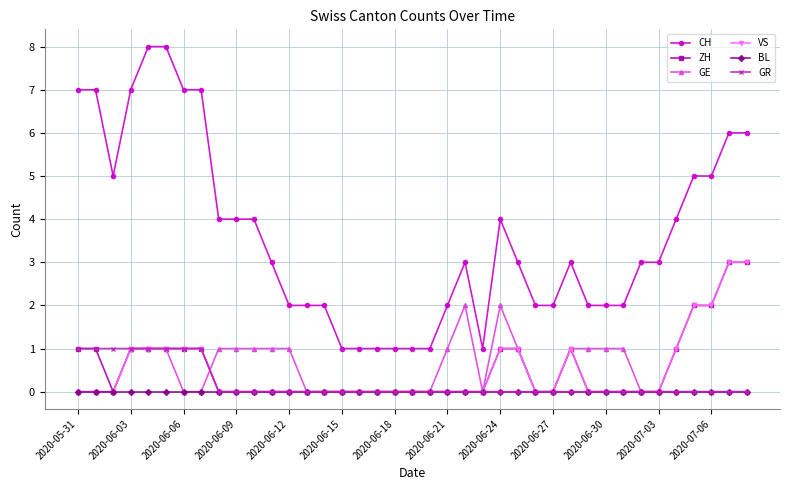

True or false: ZH has more than 0 points higher than both neighbors.

True